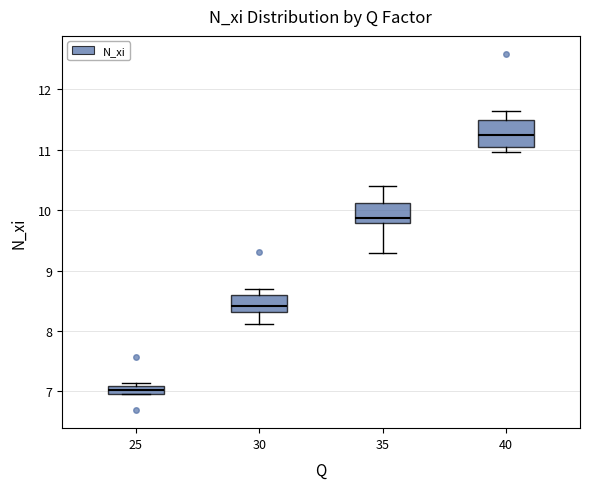

Which box's median line is the lowest?

25